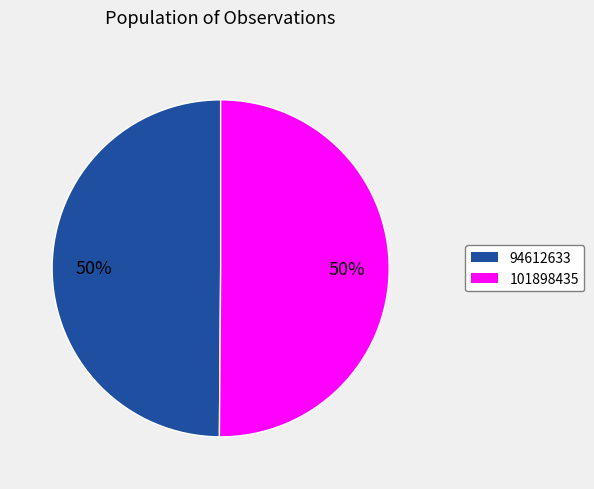

True or false: 101898435 accounts for 50% of the total.

True